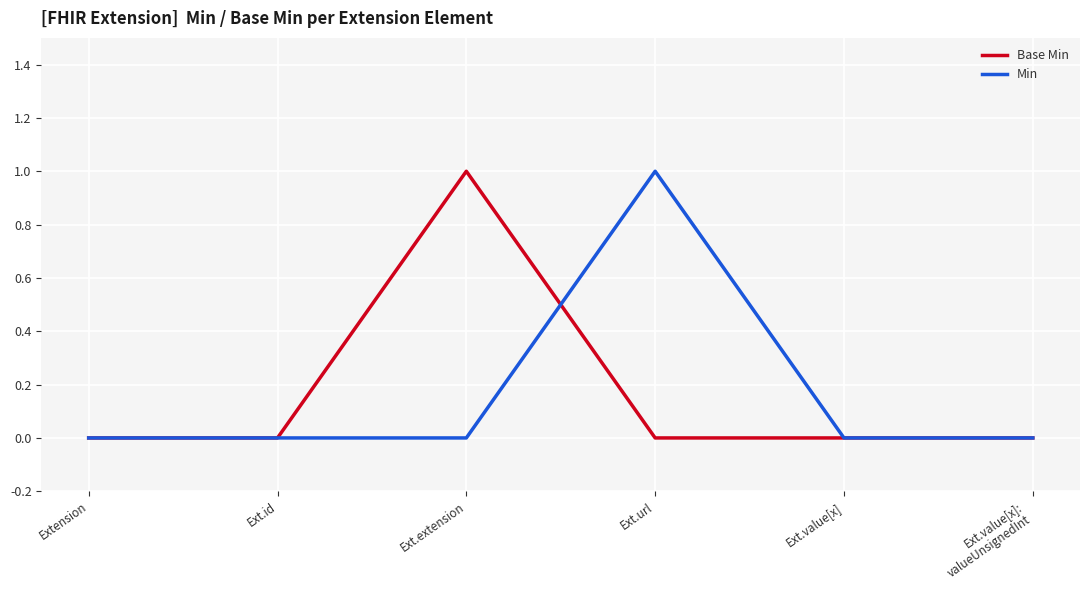

Rank the series at Ext.extension from highest to lowest value.

Base Min, Min